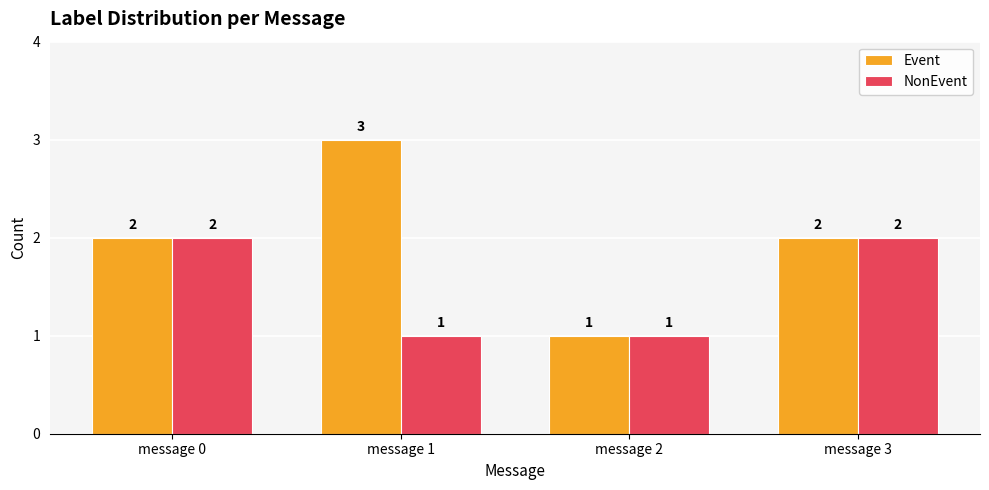

Is the value of Event at message 3 greater than the value of NonEvent at message 2?

Yes